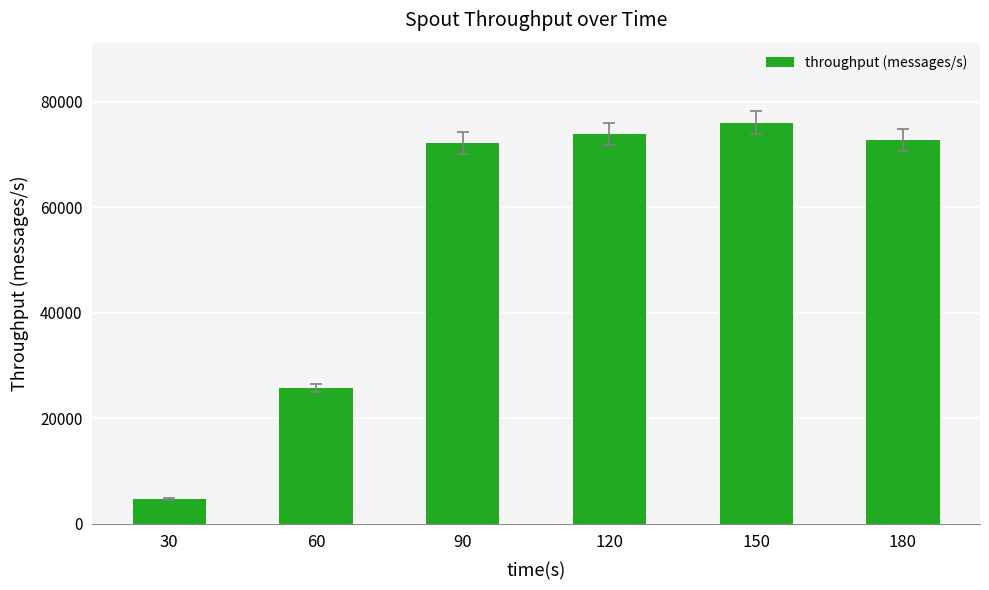

Which category has the highest value across all series?

150